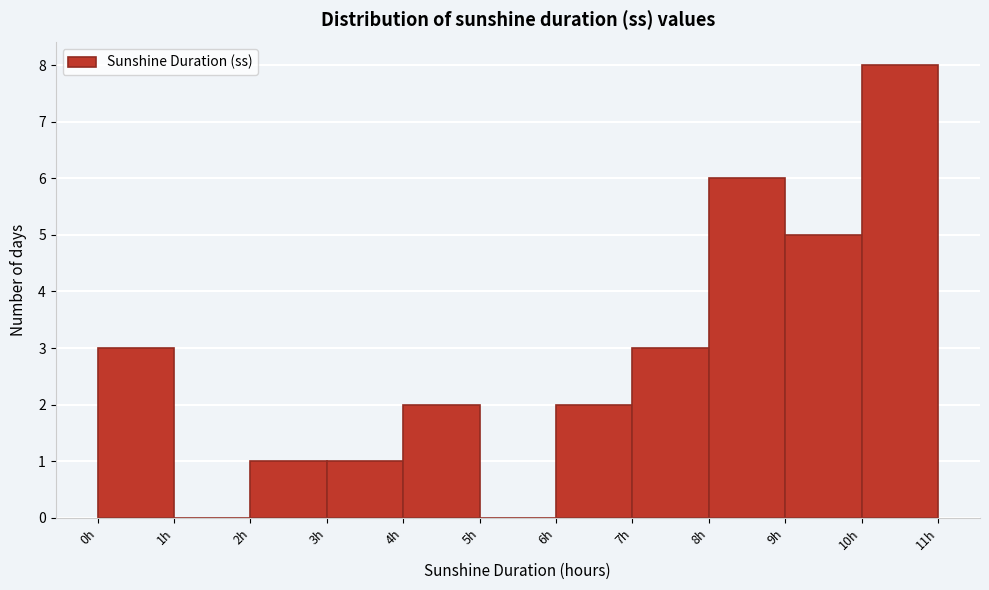

What is the height of the bar covering 9 to 10 on the x-axis? The values are not printed on the chart, so give them approximately, as read against the axis.

5